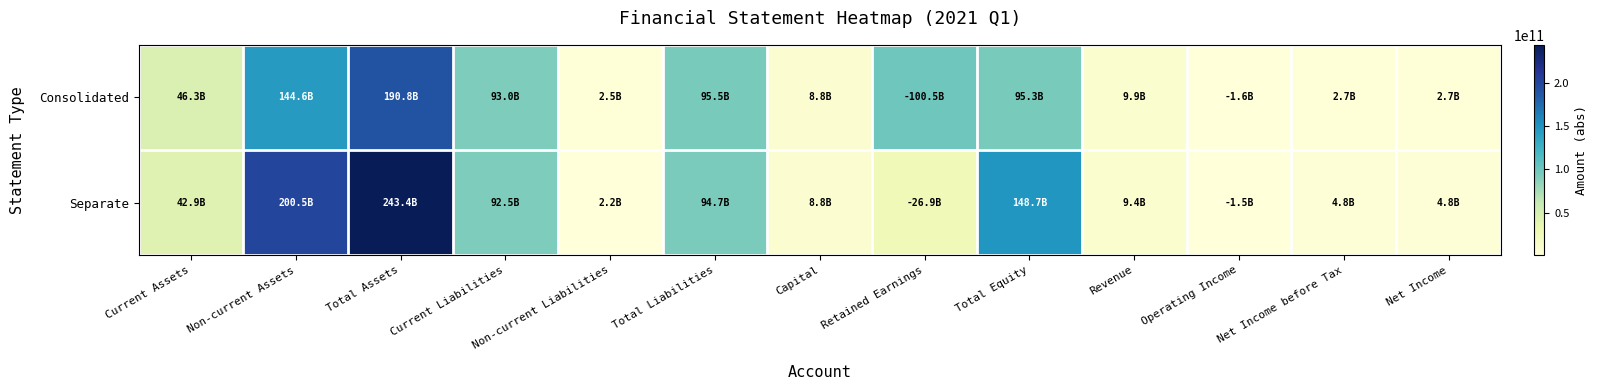

List the series in order of their overall mean, lowest first.

Consolidated, Separate